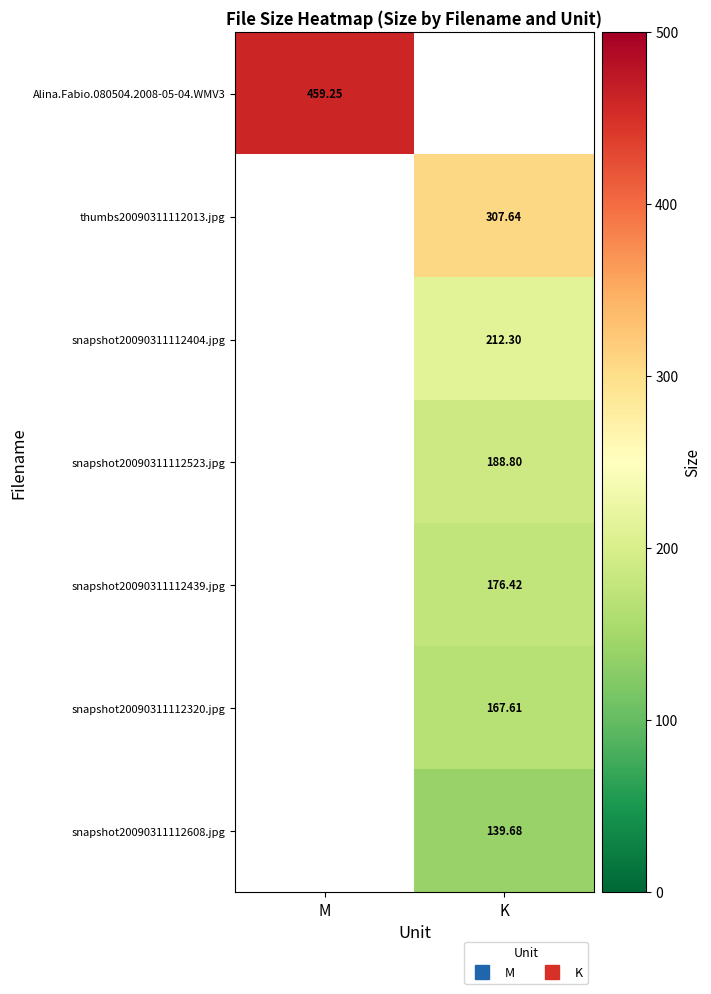

The value of snapshot20090311112608.jpg at K is 139.7. True or false?

True